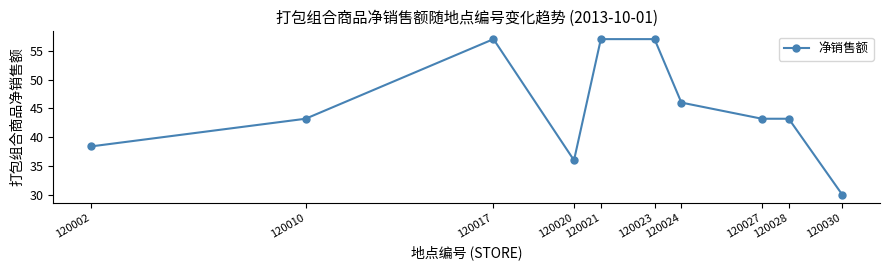

At which category does the data reach its first local valley?

120020